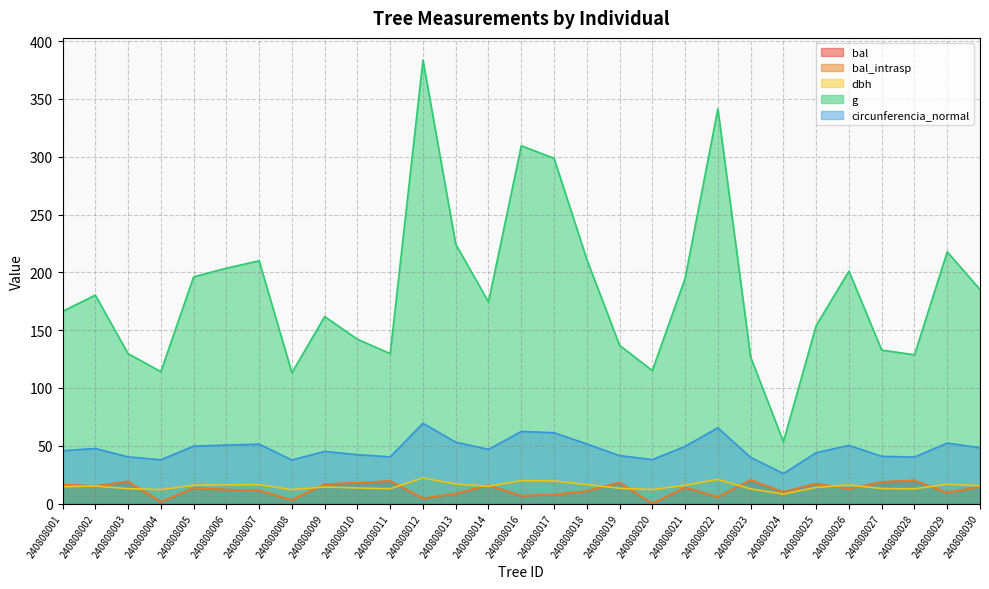

The value of bal at 240808013 is 13.5. True or false?

False